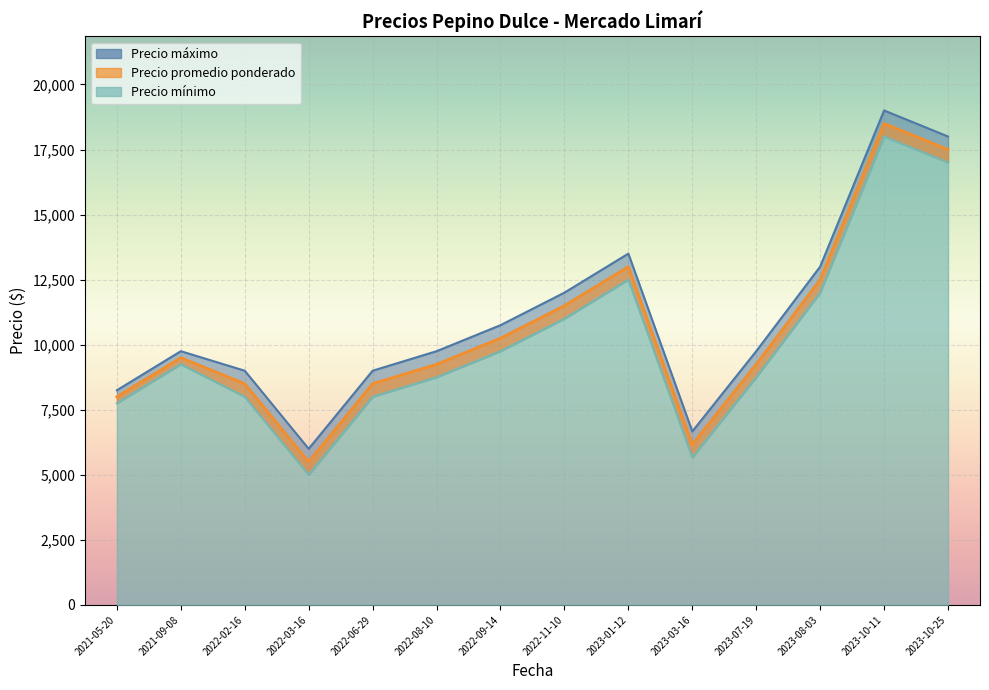

True or false: Precio minimo and Precio maximo intersect in this chart.

False